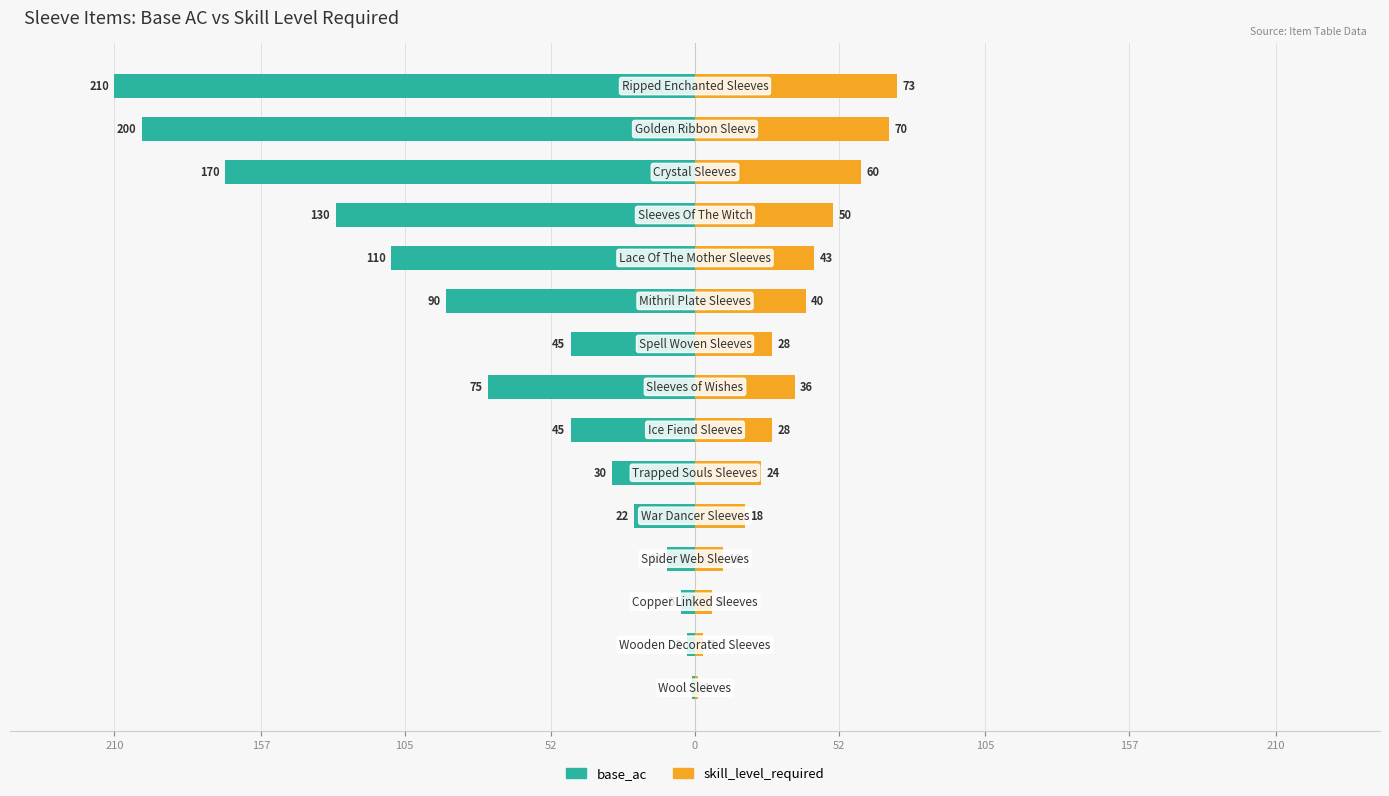

What is the minimum value for skill_level_required?

1